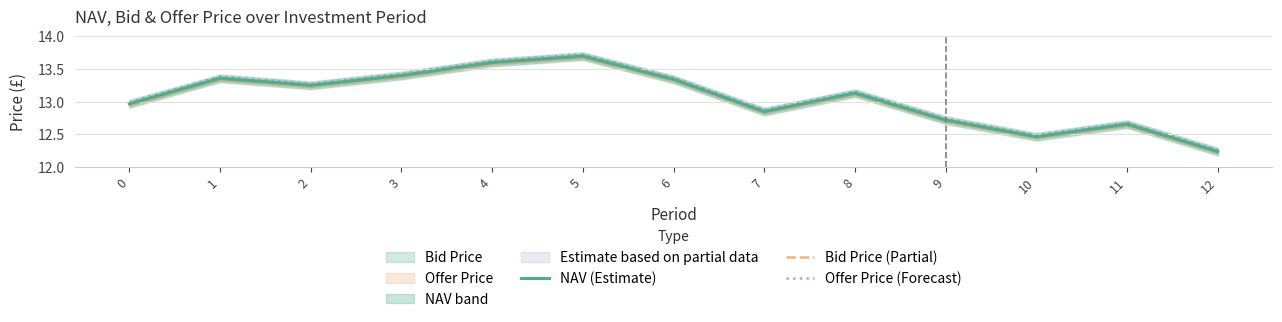

Is it true that NAV (Estimate) equals 13.7 at 5?

True